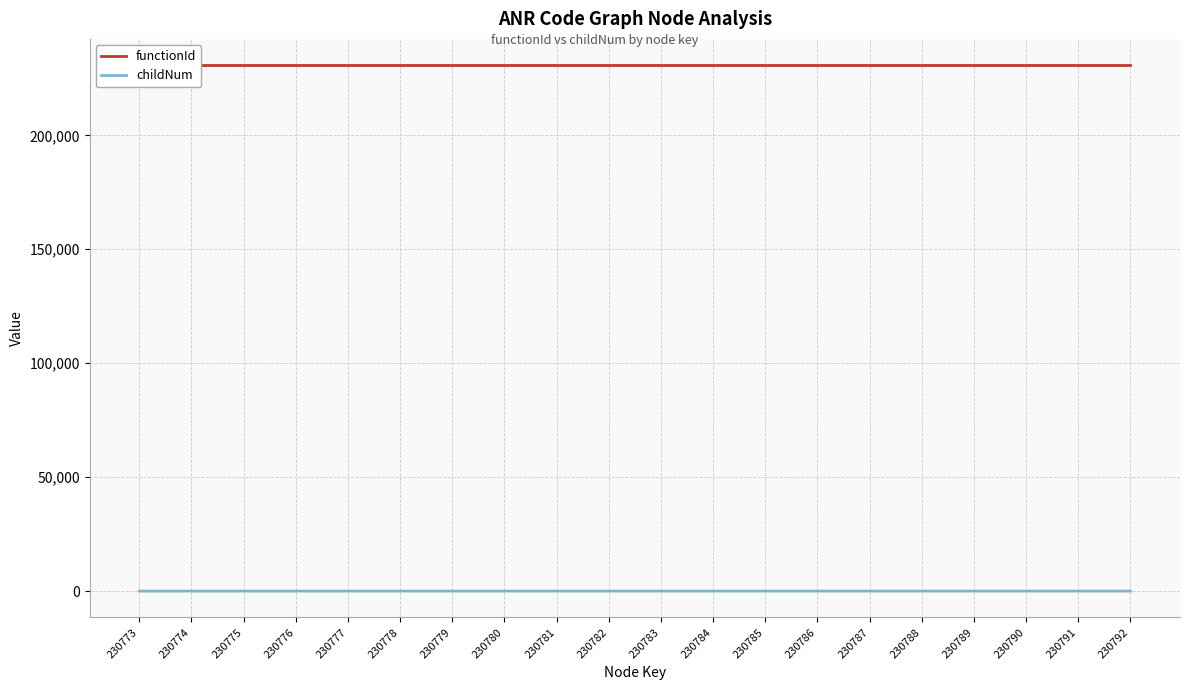

Which series has the largest total across all categories?

functionId